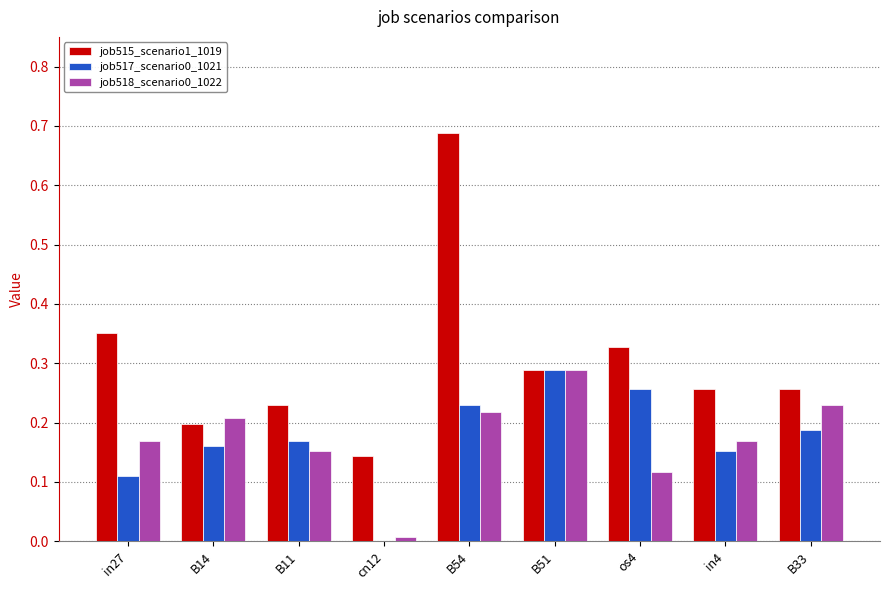

What is the sum of all job518_scenario0_1022 values?

1.6